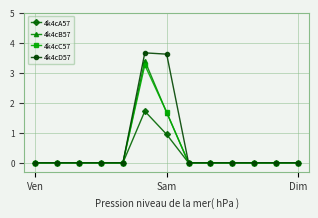

Does the chart display data point markers on the line(s)?

Yes